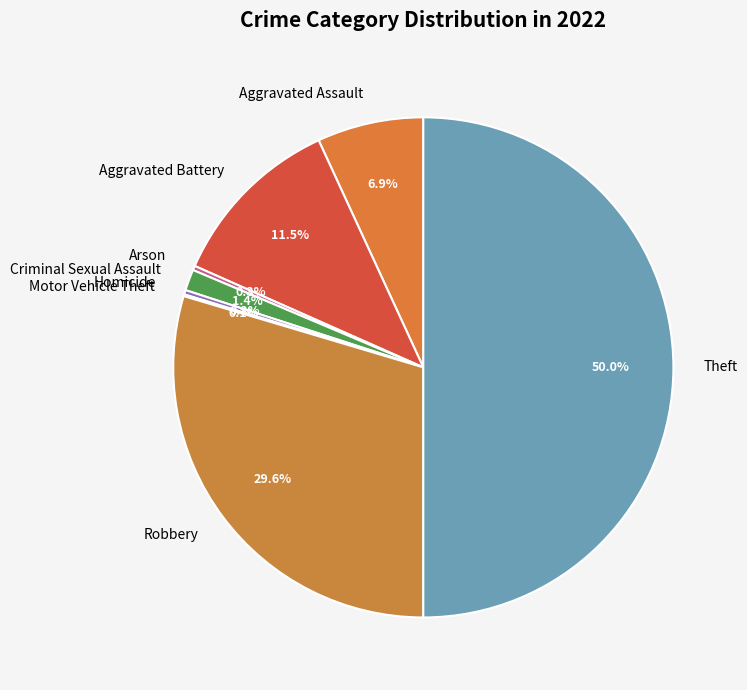

What percentage is the Theft slice, to the nearest percent?

50%